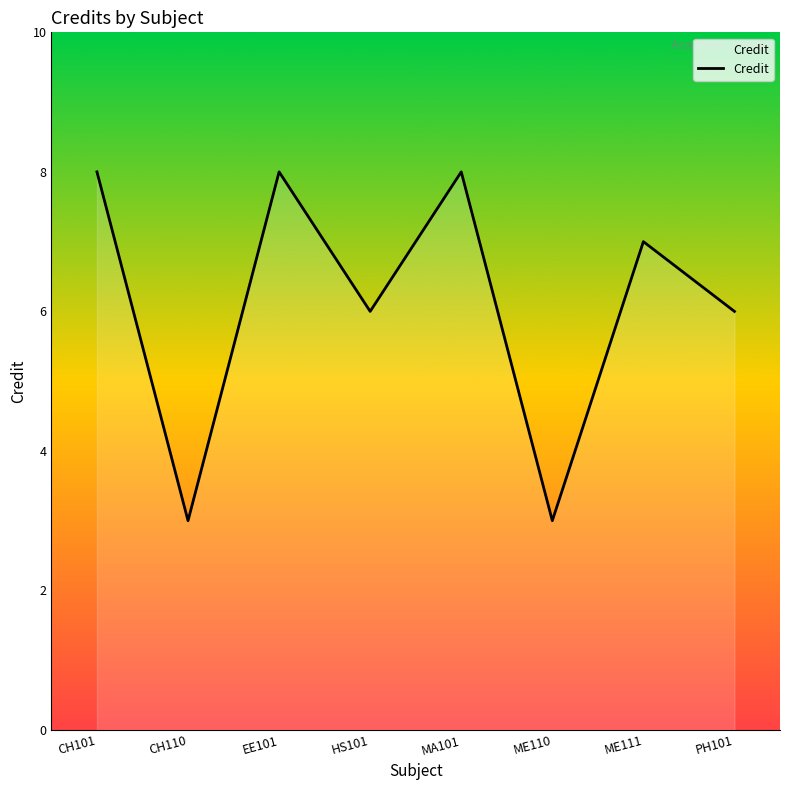

What is the sum of the values at CH101 and ME111?

15